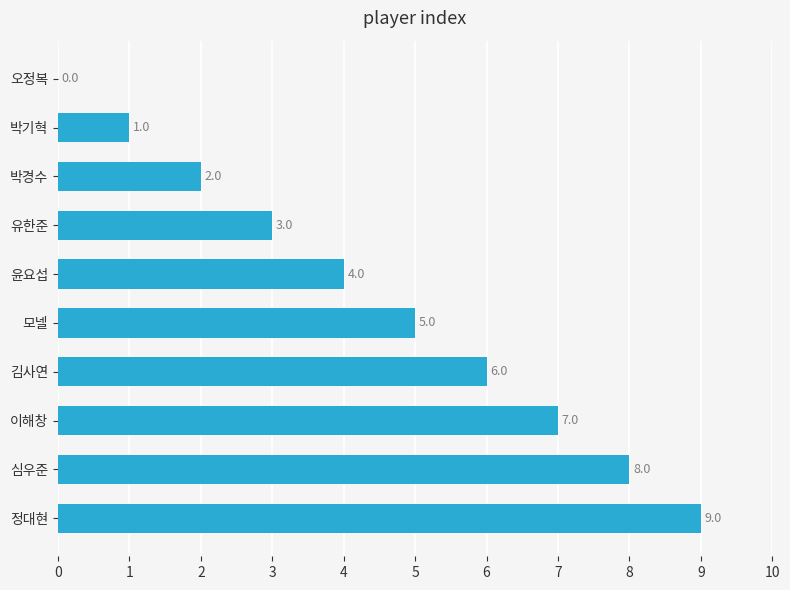

At which label is the value closest to 4?

윤요섭